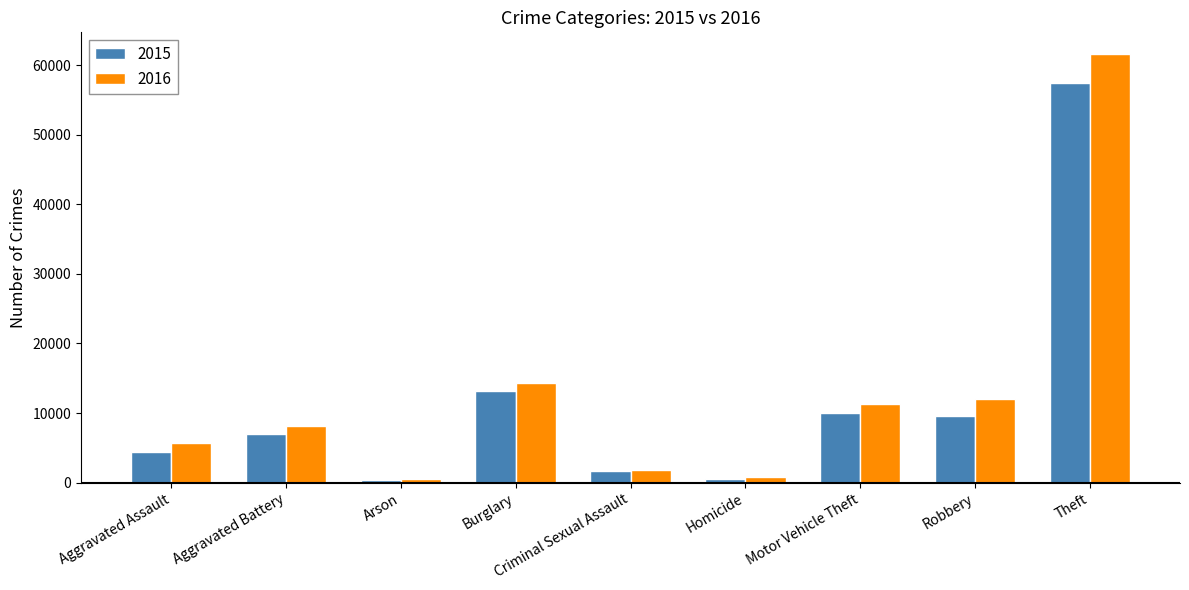

What is the value of the 2015 bar at the 8th from the left?

9638